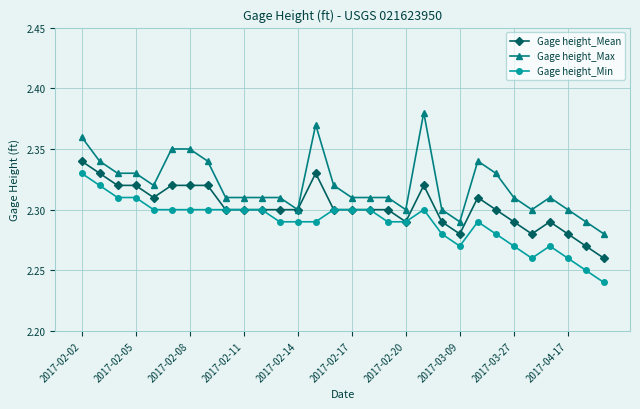

Which series has the widest spread of values?

Gage height_Max